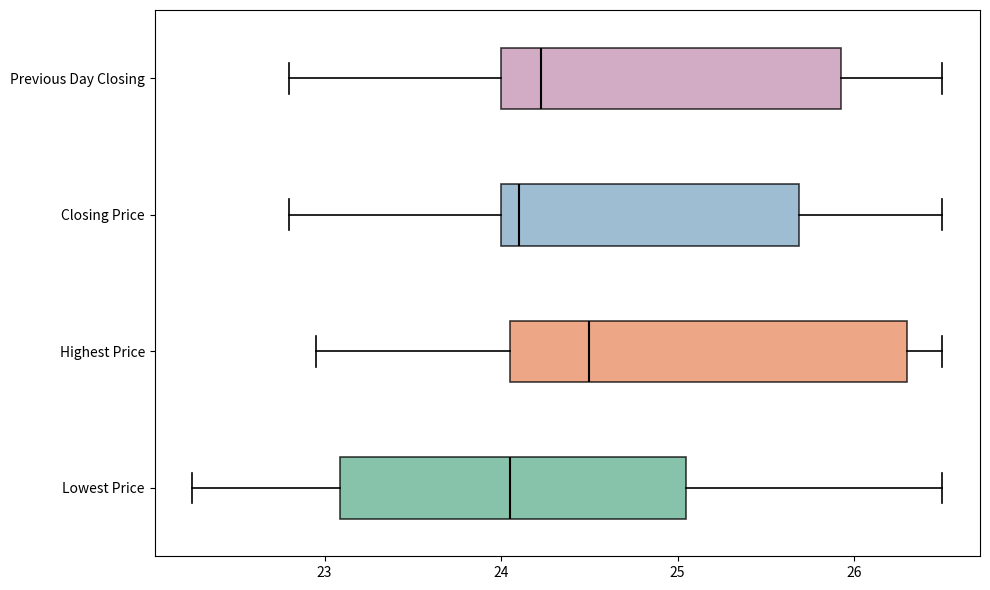

Where does the median line of the box for Highest Price sit on the x-axis? The values are not printed on the chart, so give them approximately, as read against the axis.

24.5